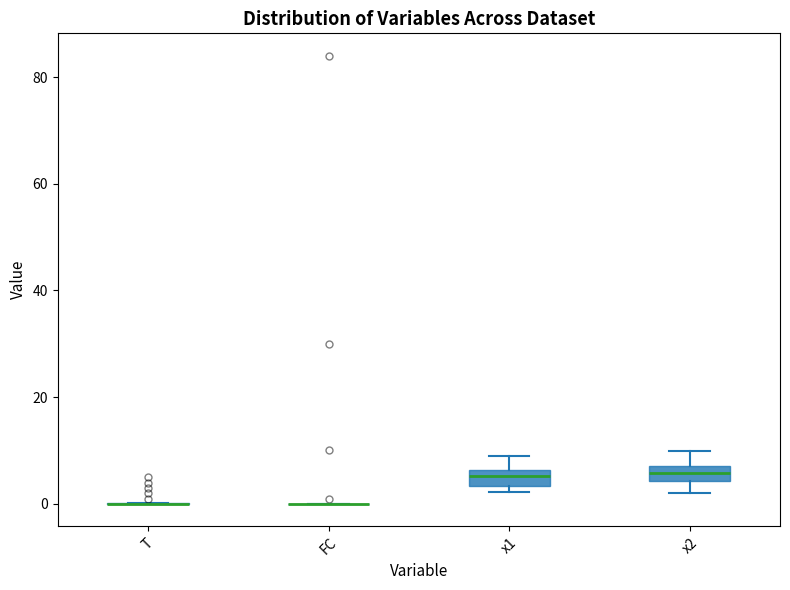

Where is the upper edge of the box for x1 on the y-axis? The values are not printed on the chart, so give them approximately, as read against the axis.

6